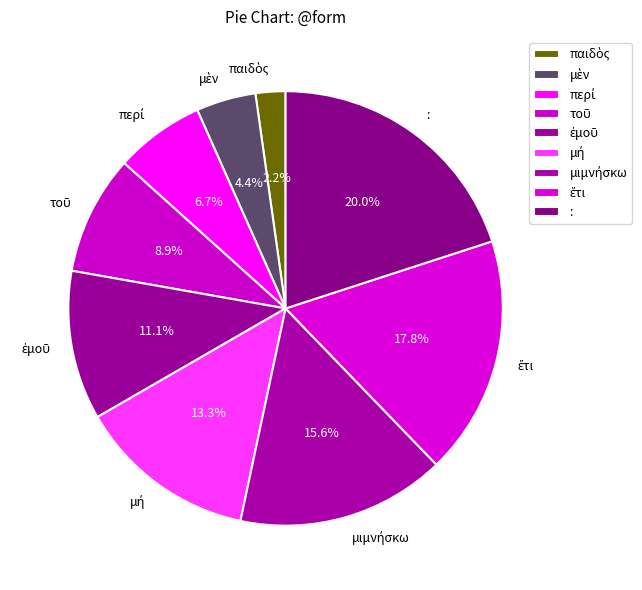

Which category has the biggest portion of the pie?

: